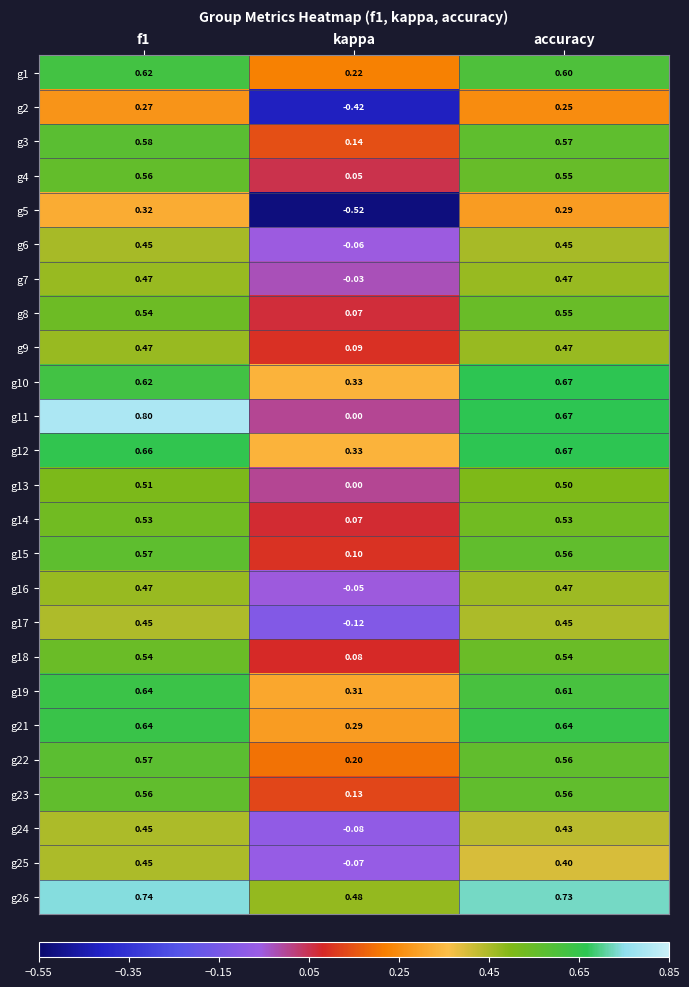

Which category has the lowest value in the g23 series?

kappa